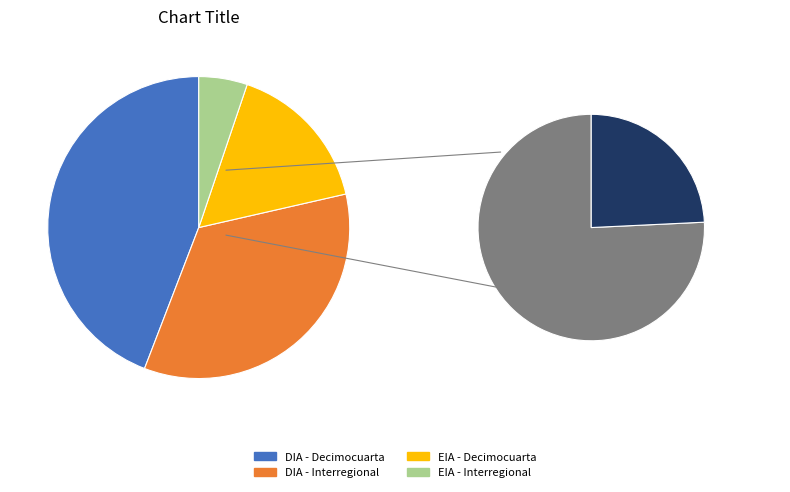

True or false: DIA accounts for 79% of the total.

True